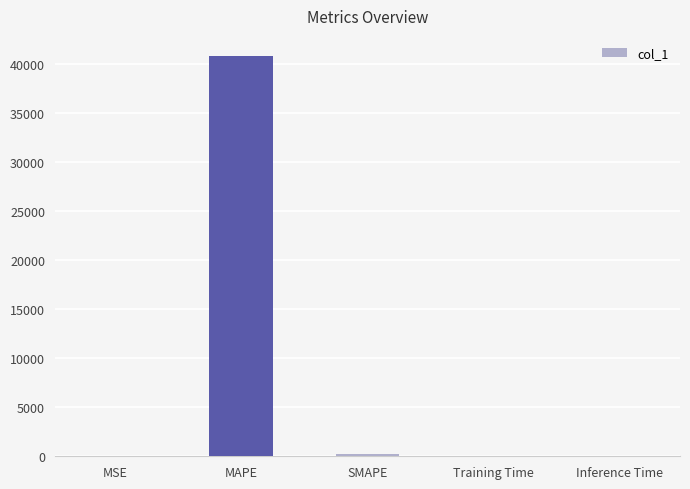

Between MAPE and MSE, which is larger?

MAPE